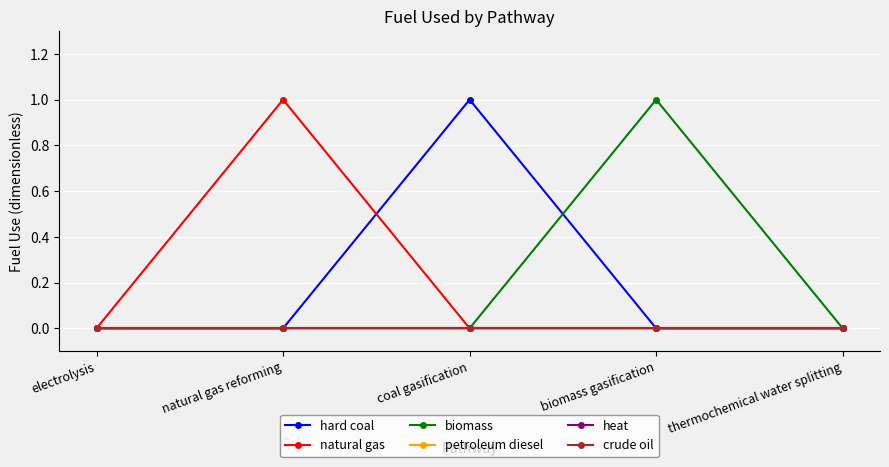

How many lines are shown in the chart?

6